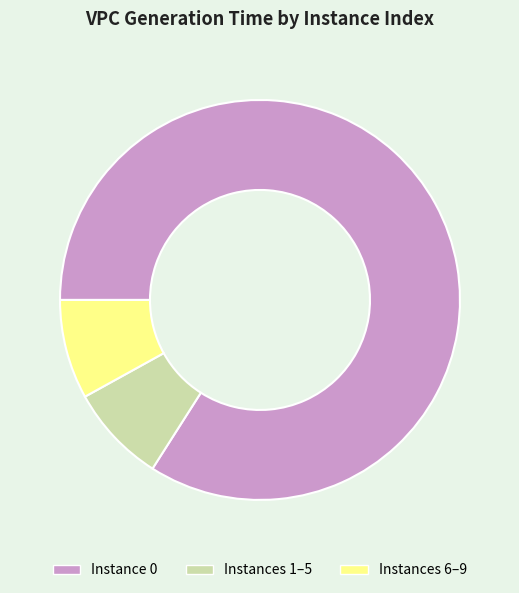

Which category accounts for the majority?

Instance 0